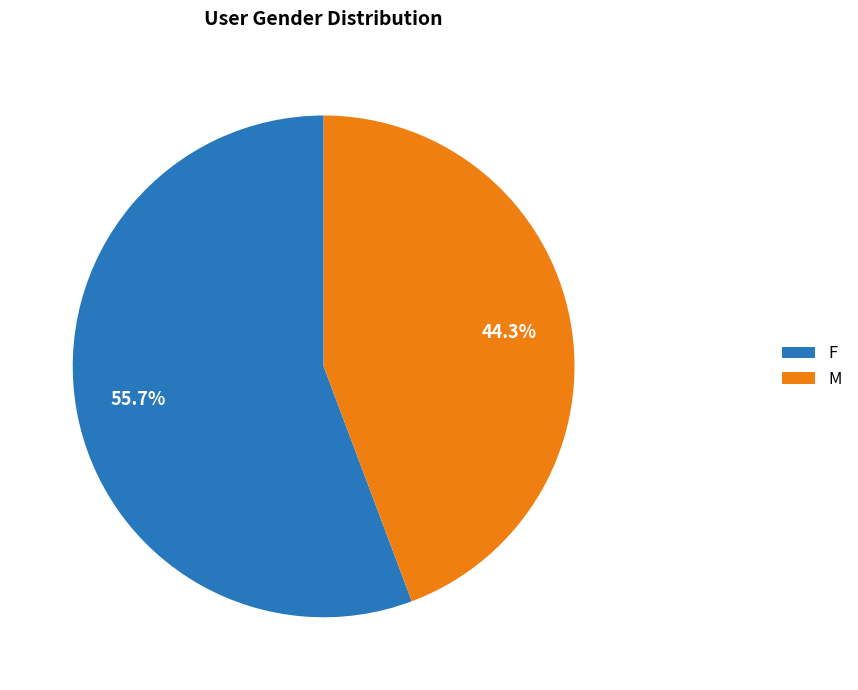

Count the number of slices in the pie.

2